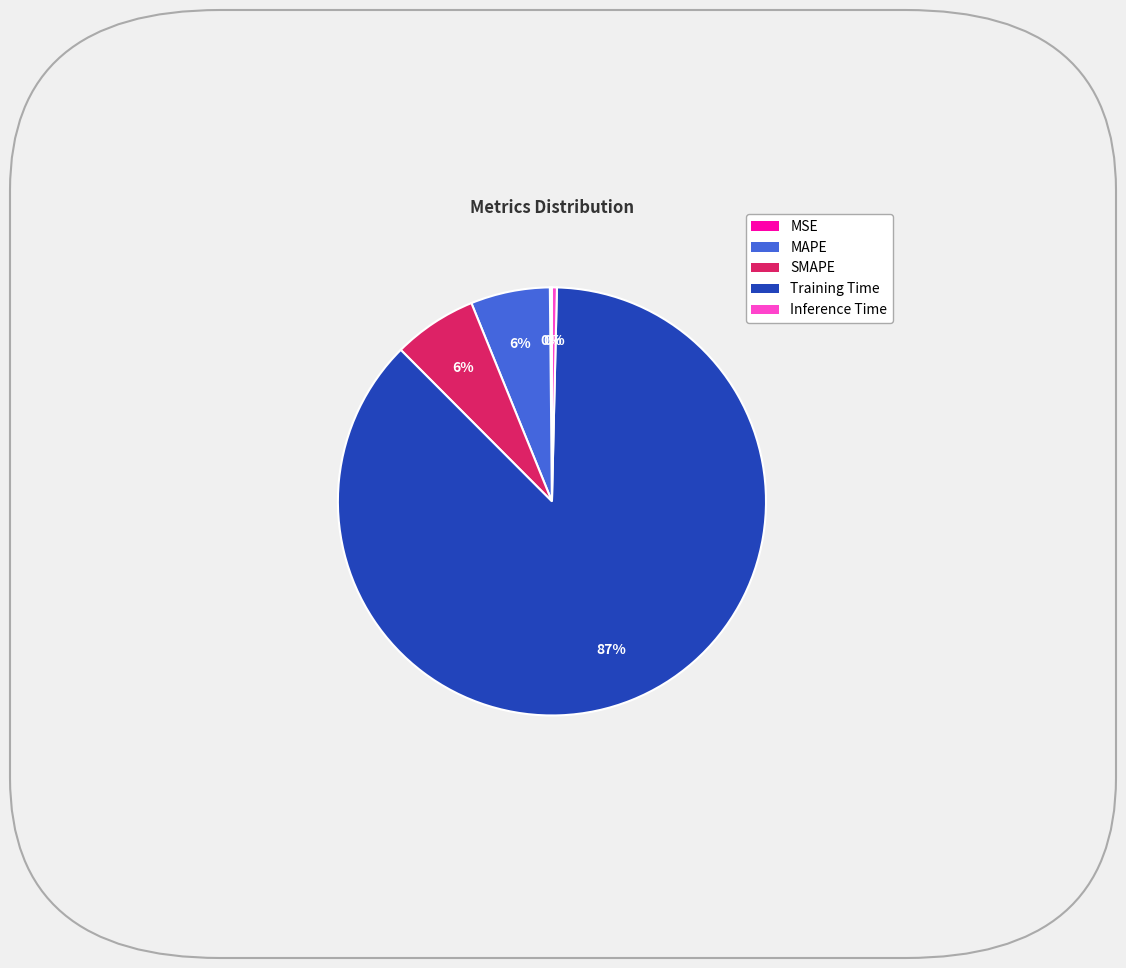

Which slice is the largest?

Training Time